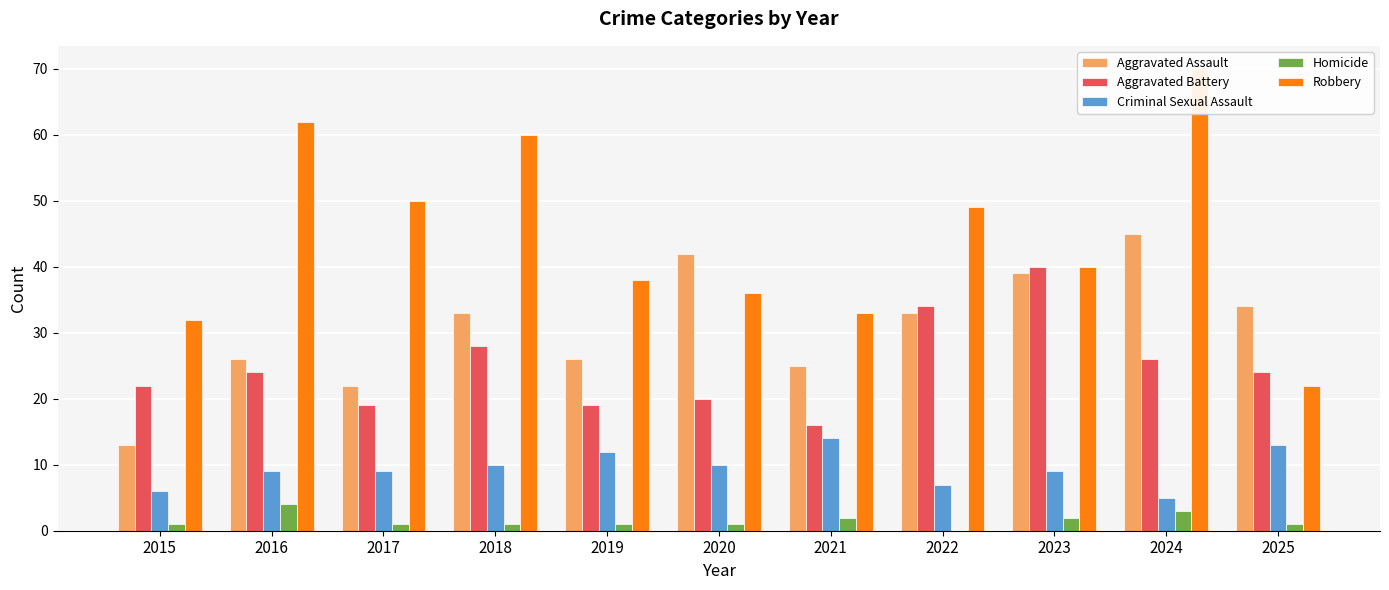

Reading left to right, what are all the values shown in this chart?

Aggravated Assault: 13	26	22	33	26	42	25	33	39	45	34
Aggravated Battery: 22	24	19	28	19	20	16	34	40	26	24
Criminal Sexual Assault: 6	9	9	10	12	10	14	7	9	5	13
Homicide: 1	4	1	1	1	1	2	0	2	3	1
Robbery: 32	62	50	60	38	36	33	49	40	70	22